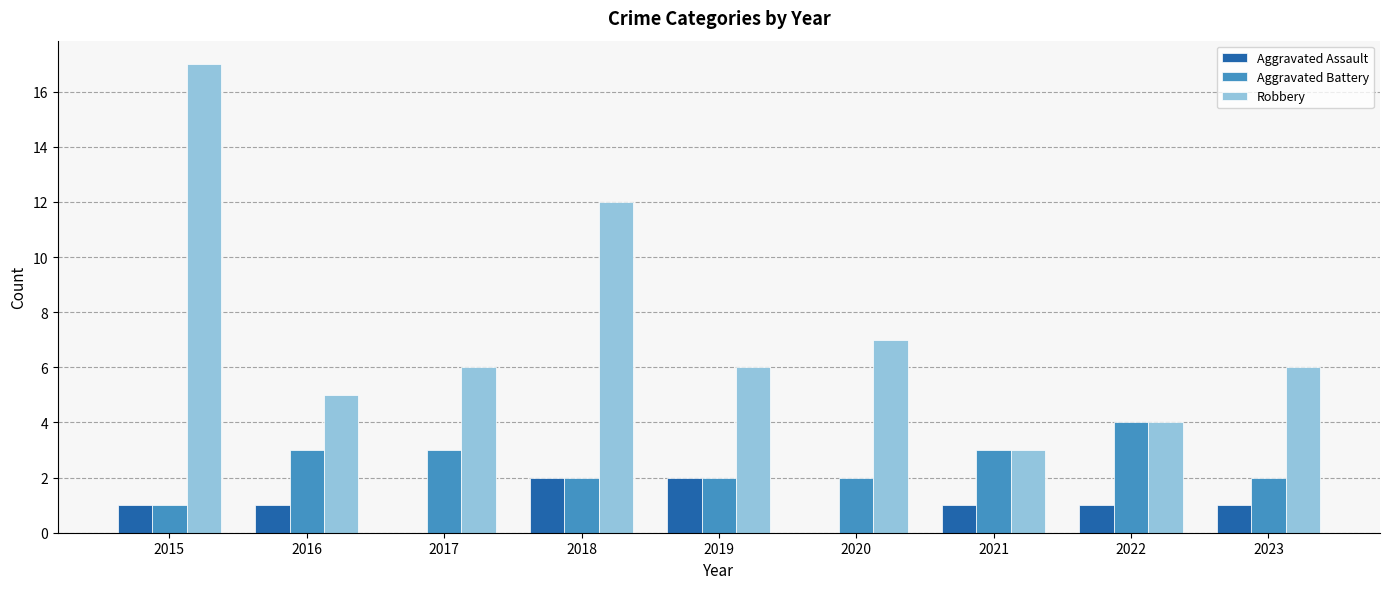

What is the average value of the Aggravated Assault series?

1